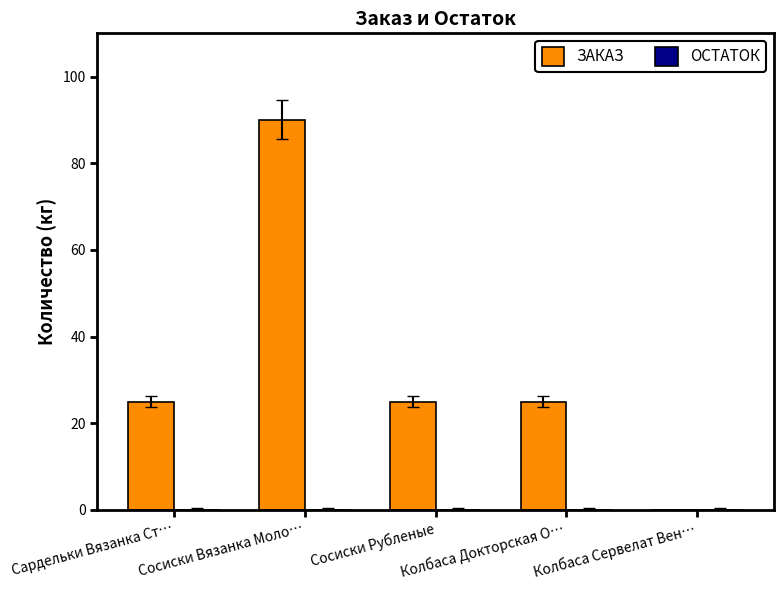

What is the sum of all values?

165